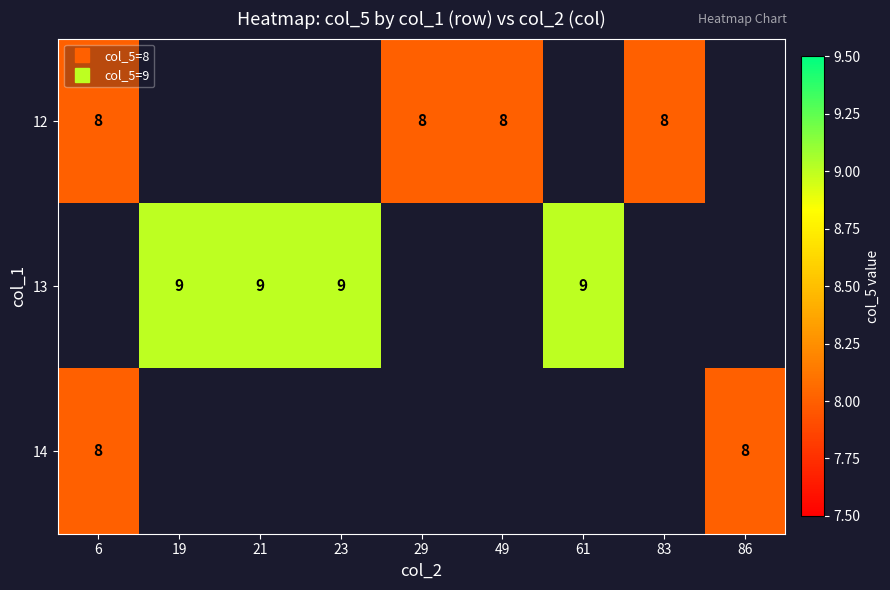

Is it true that 14 equals 8.0 at 86?

True